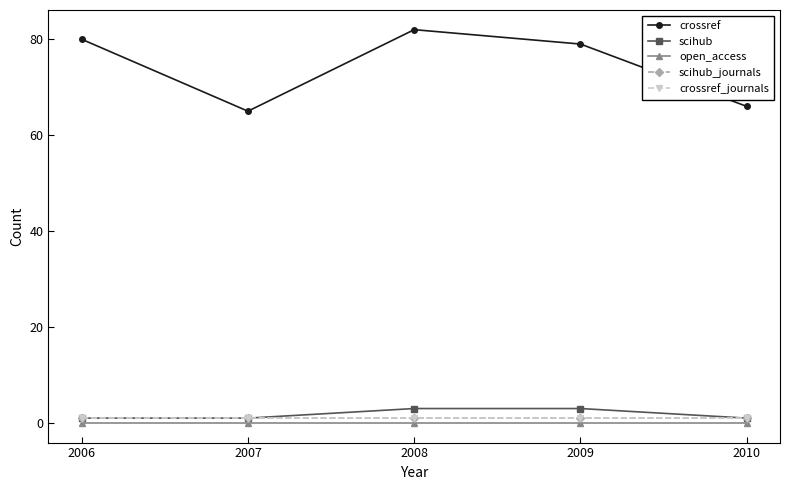

How many values in the crossref series exceed 79?

2